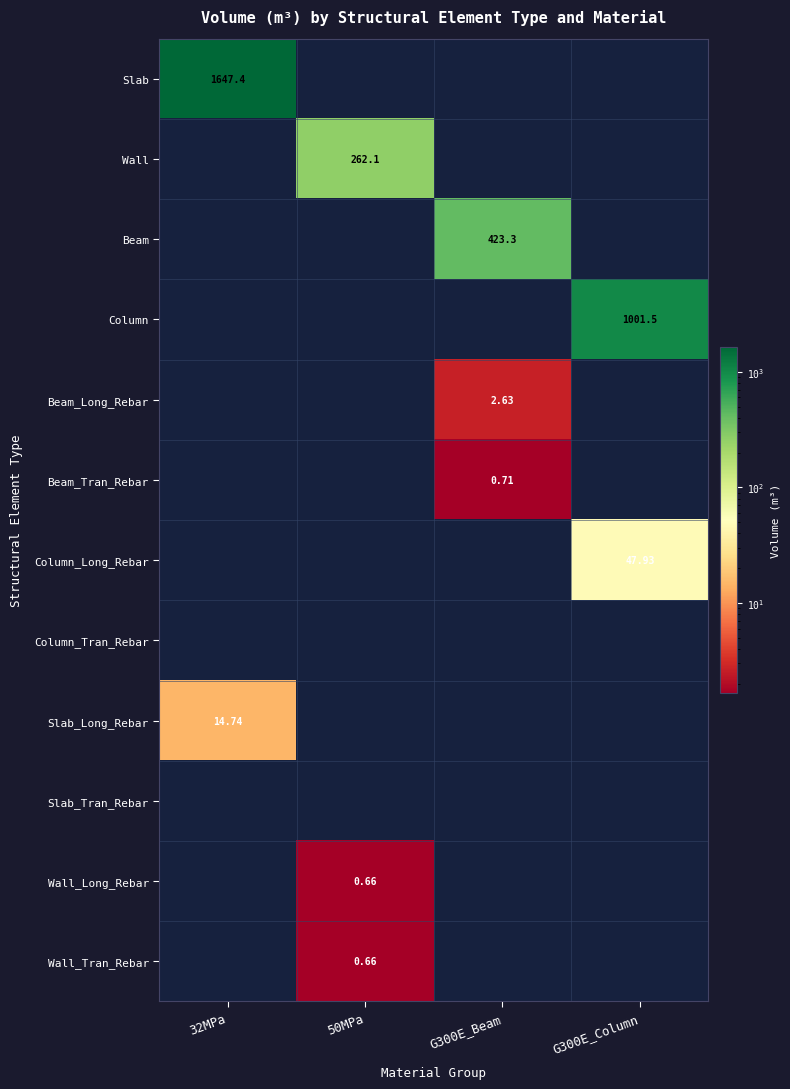

True or false: Beam_Long_Rebar has a value of -1.4 at G300E_Column.

False